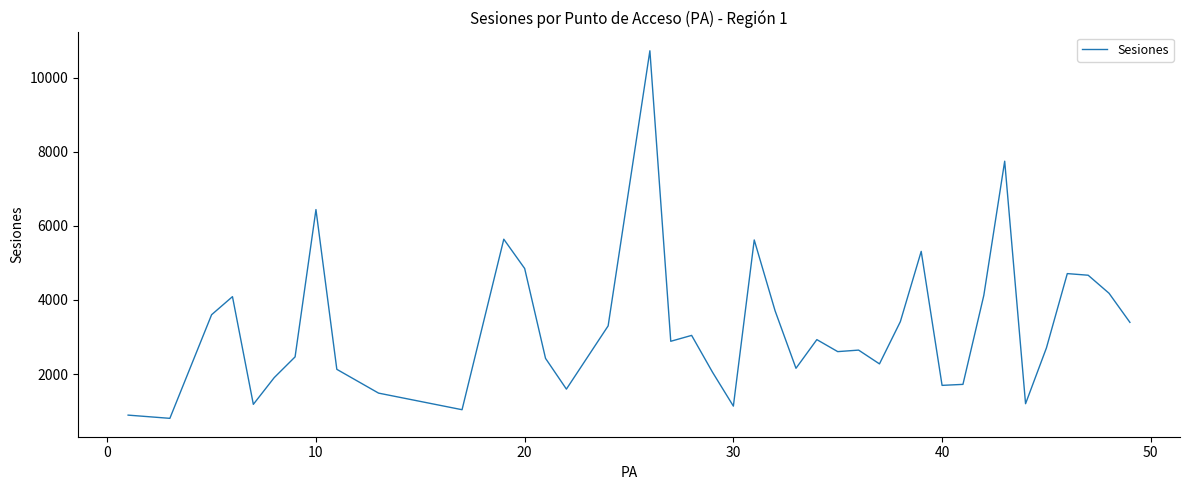

What is the maximum value shown in the chart?

10726